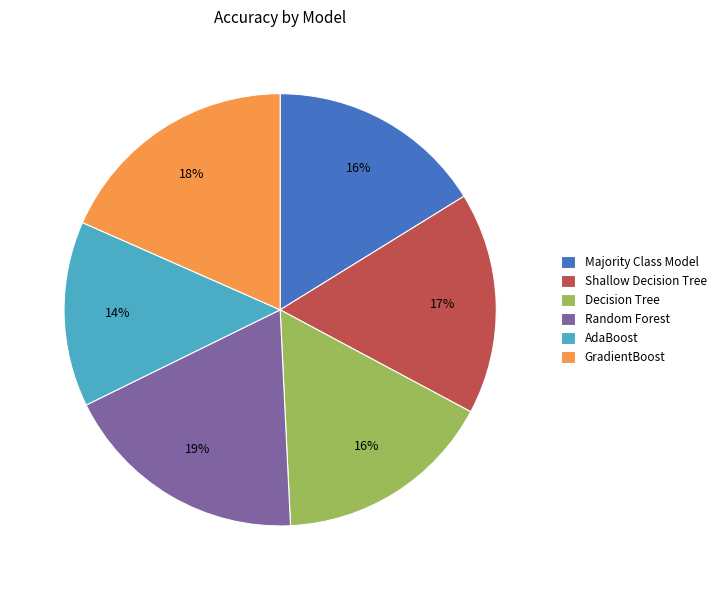

To the nearest percent, what portion does Random Forest represent?

19%